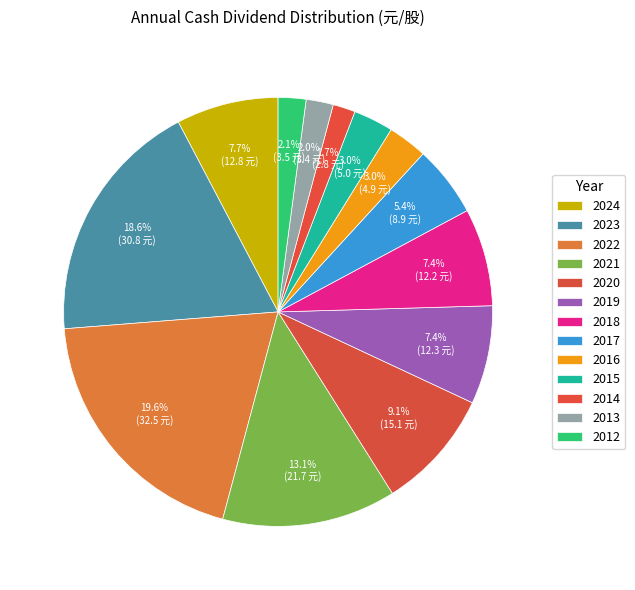

What is the change in value from 2017 to 2012?

-5.4